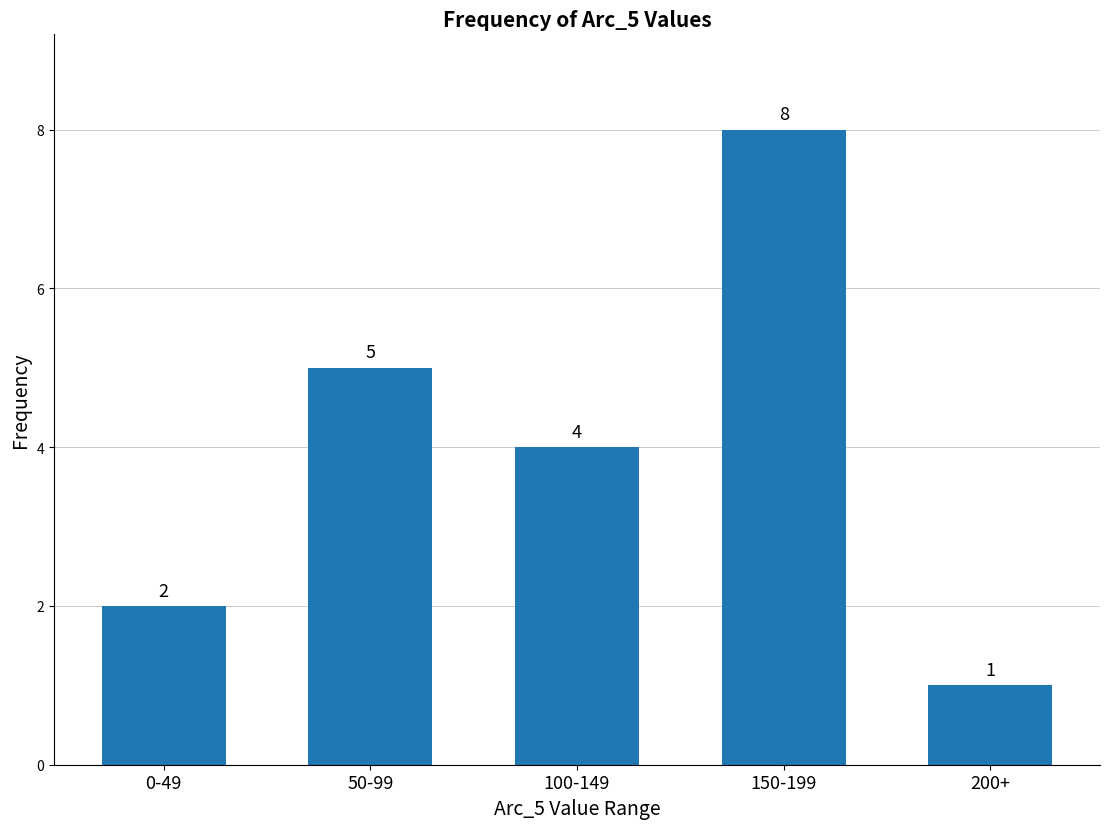

What is the difference between the maximum and minimum values?

7